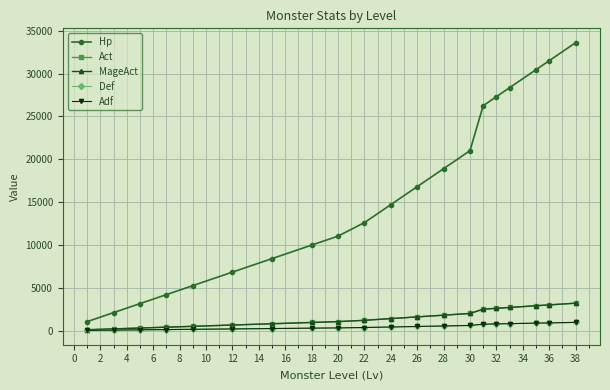

True or false: Adf and Def intersect in this chart.

False